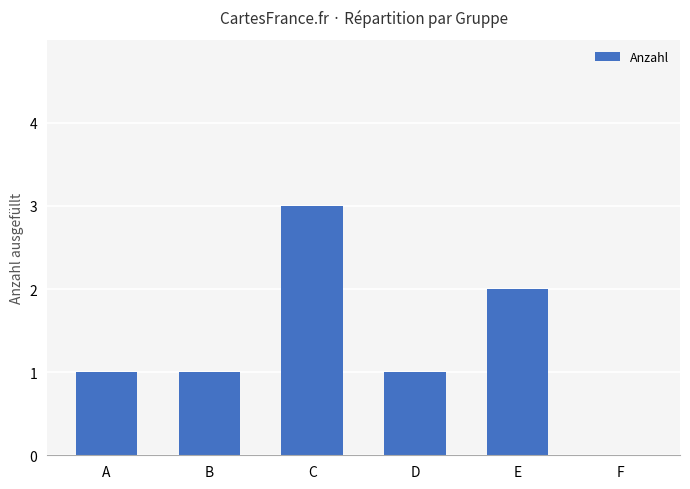

What is the maximum value shown in the chart?

3